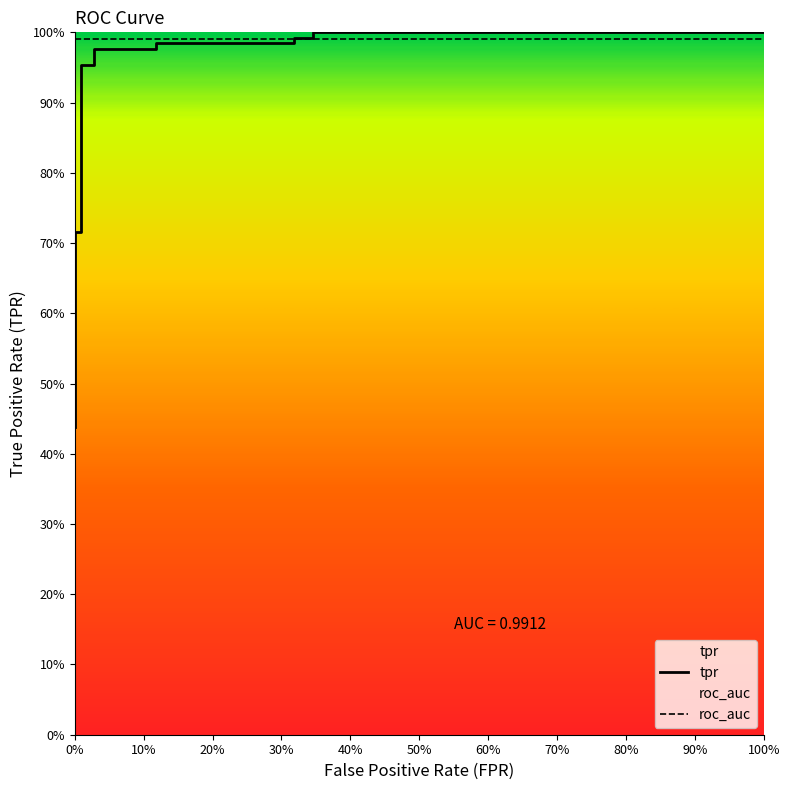

What is the difference between the second highest and minimum values?

0.6